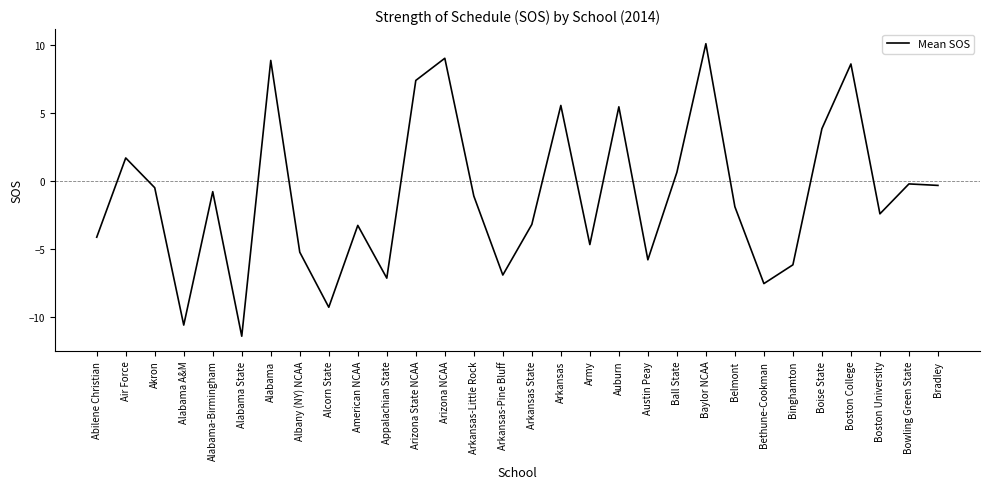

What position from the right is Bethune-Cookman?

7